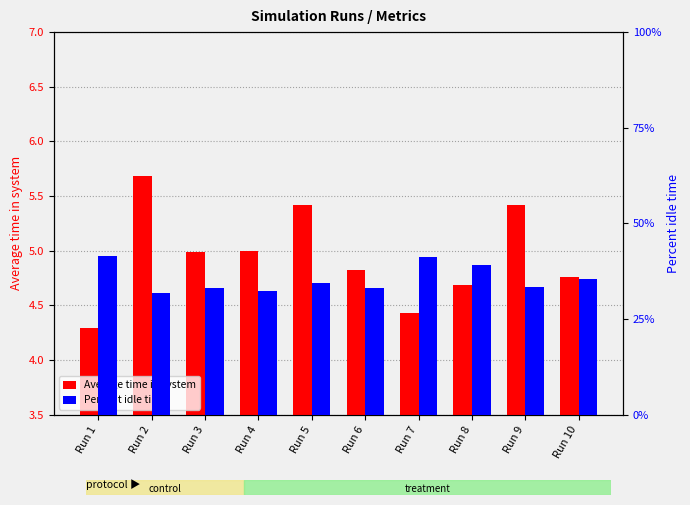

What is the total value across all series at Run 10?

5.1